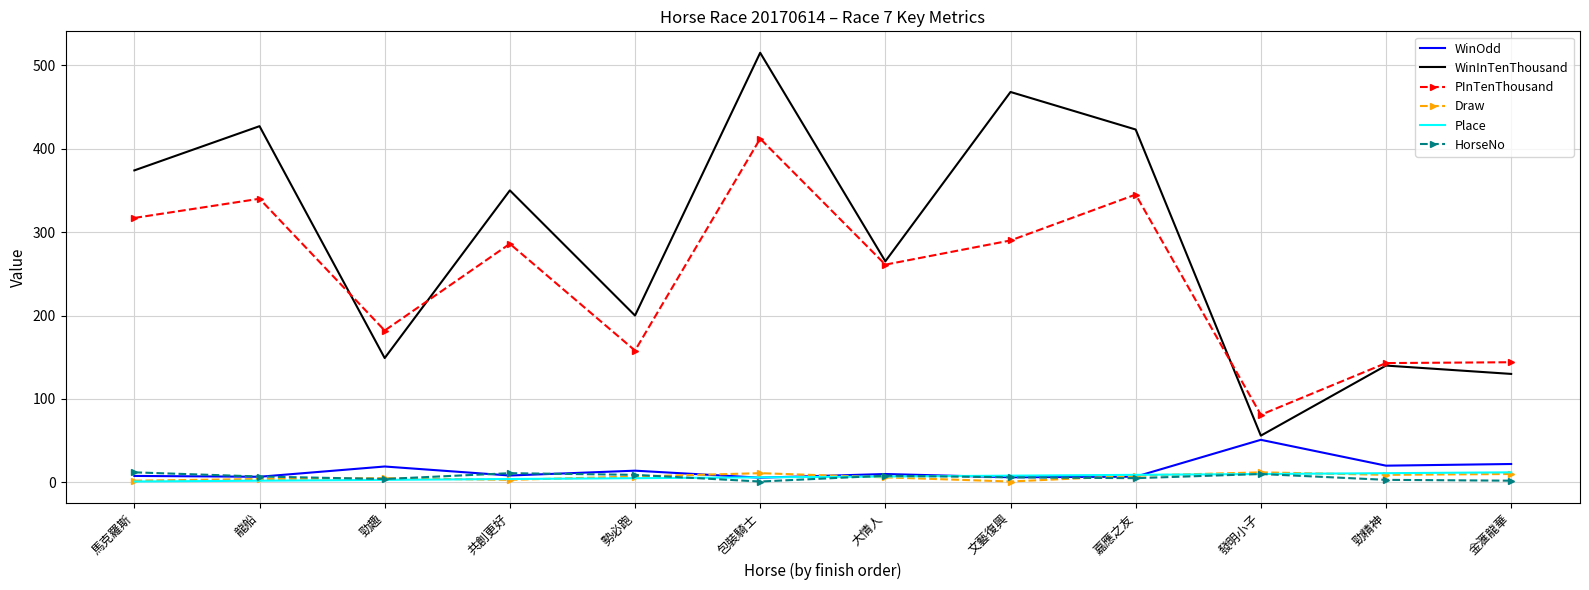

How many distinct data groups are displayed?

6